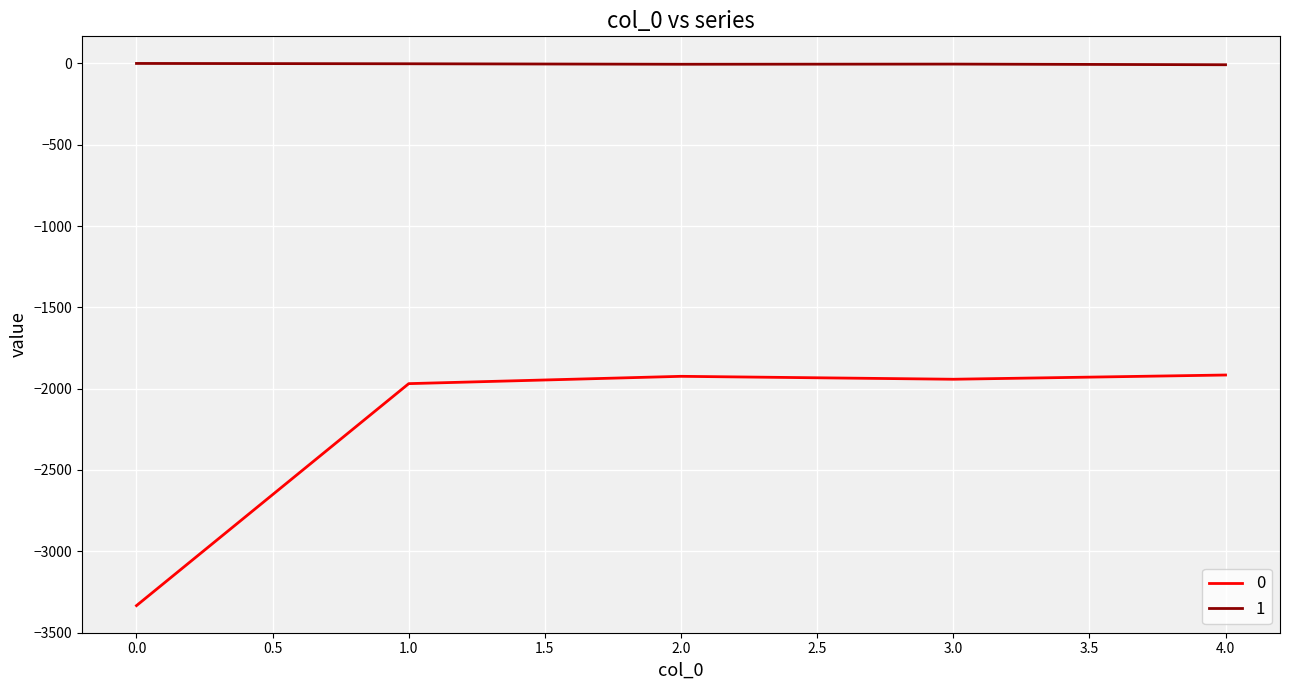

List the series in order of their overall mean, highest first.

1, 0